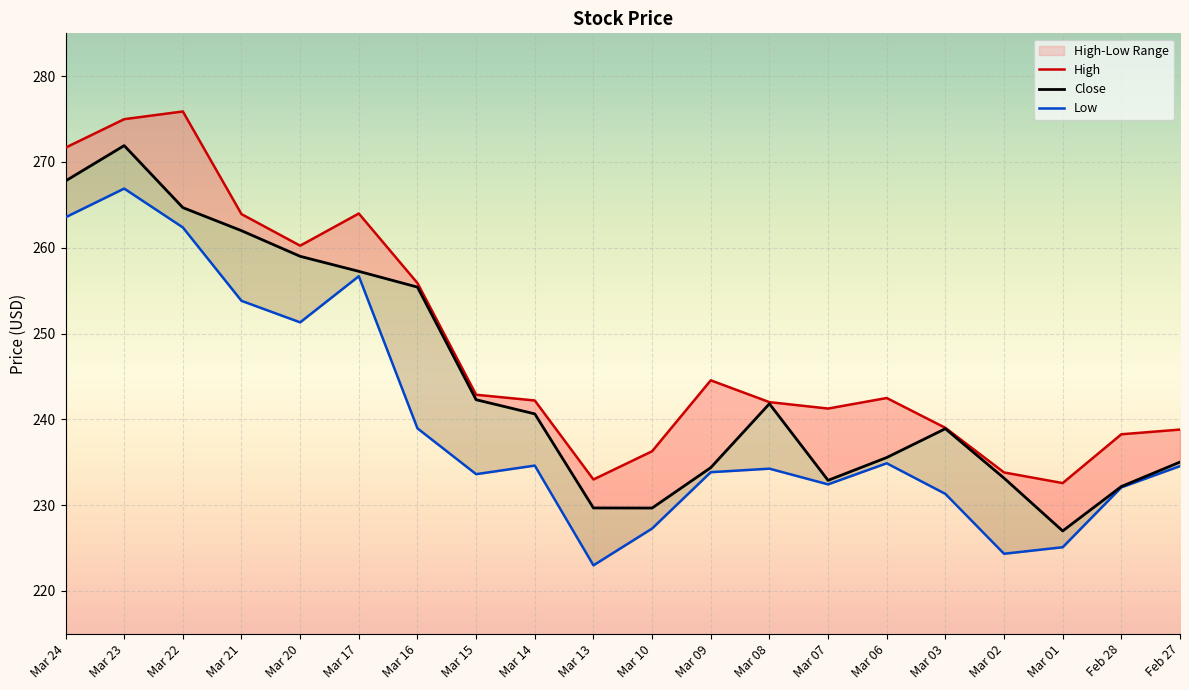

What is the difference between the second highest and minimum values in the High series?

42.4